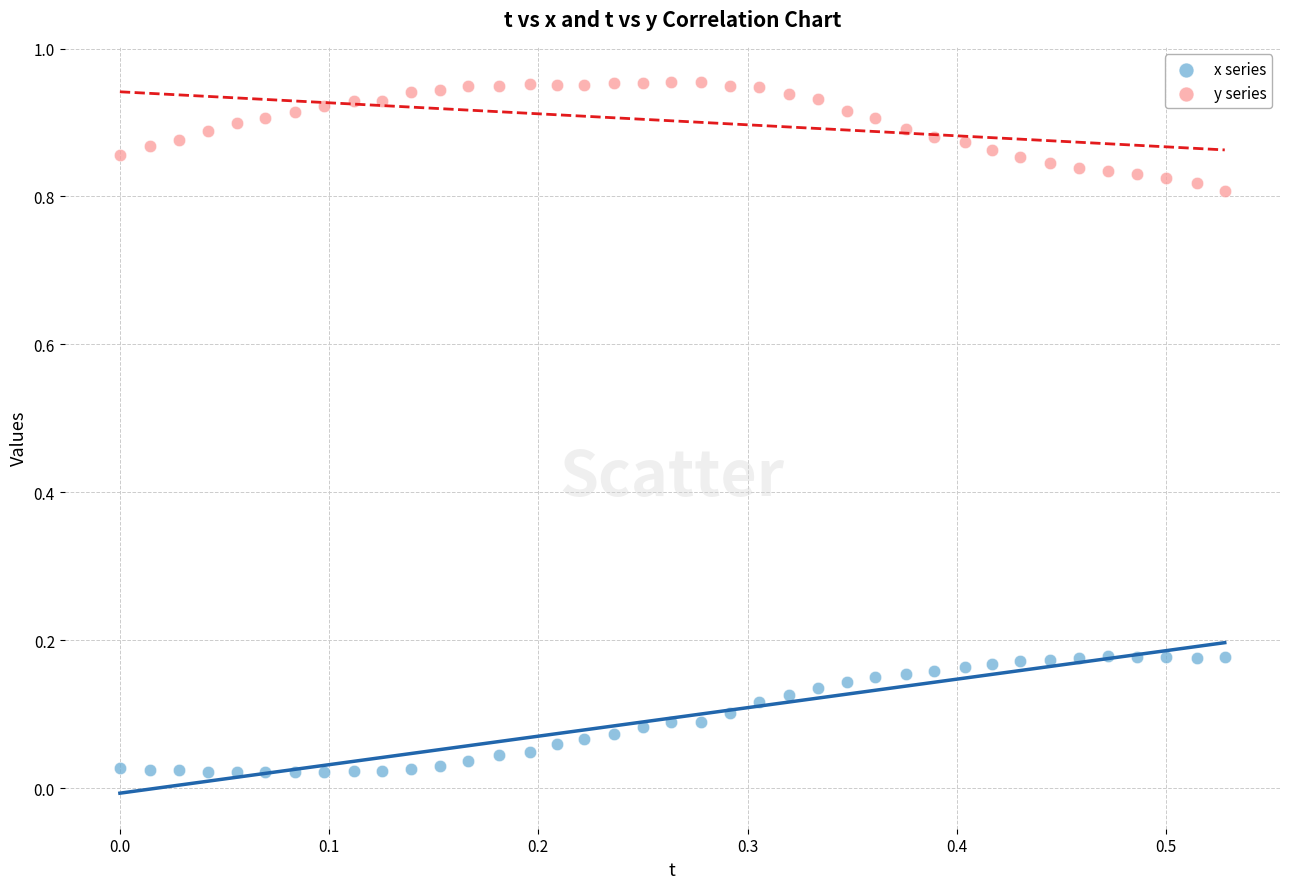

Which series contains the lowest Y value?

x series